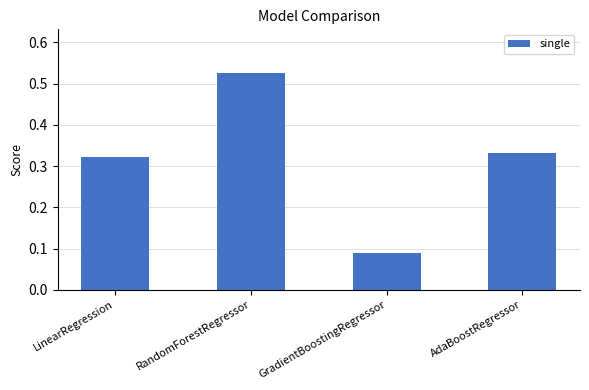

Where is the data nearest to the value 0?

GradientBoostingRegressor